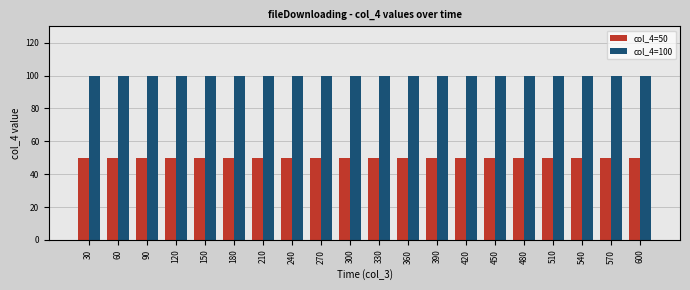

What are all the series names shown in the legend?

col_4=50, col_4=100